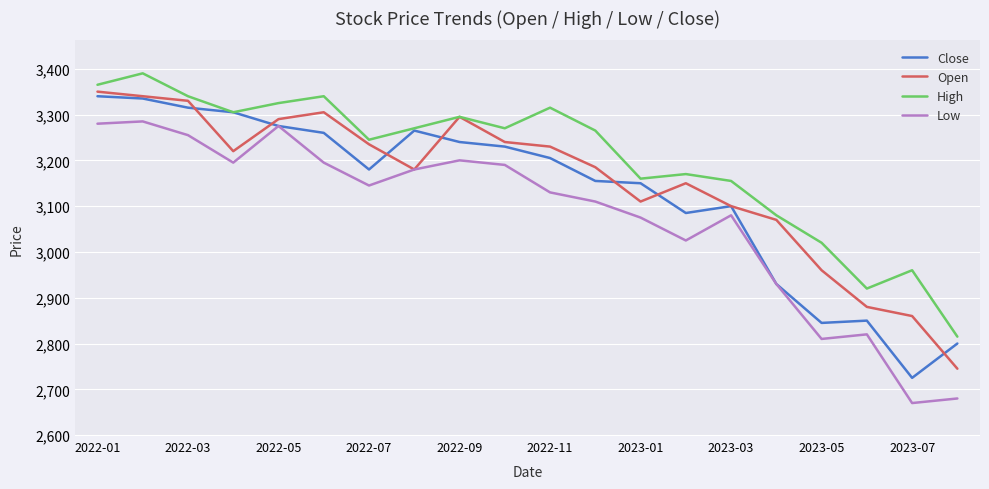

True or false: High has more than 0 interior local peaks.

True